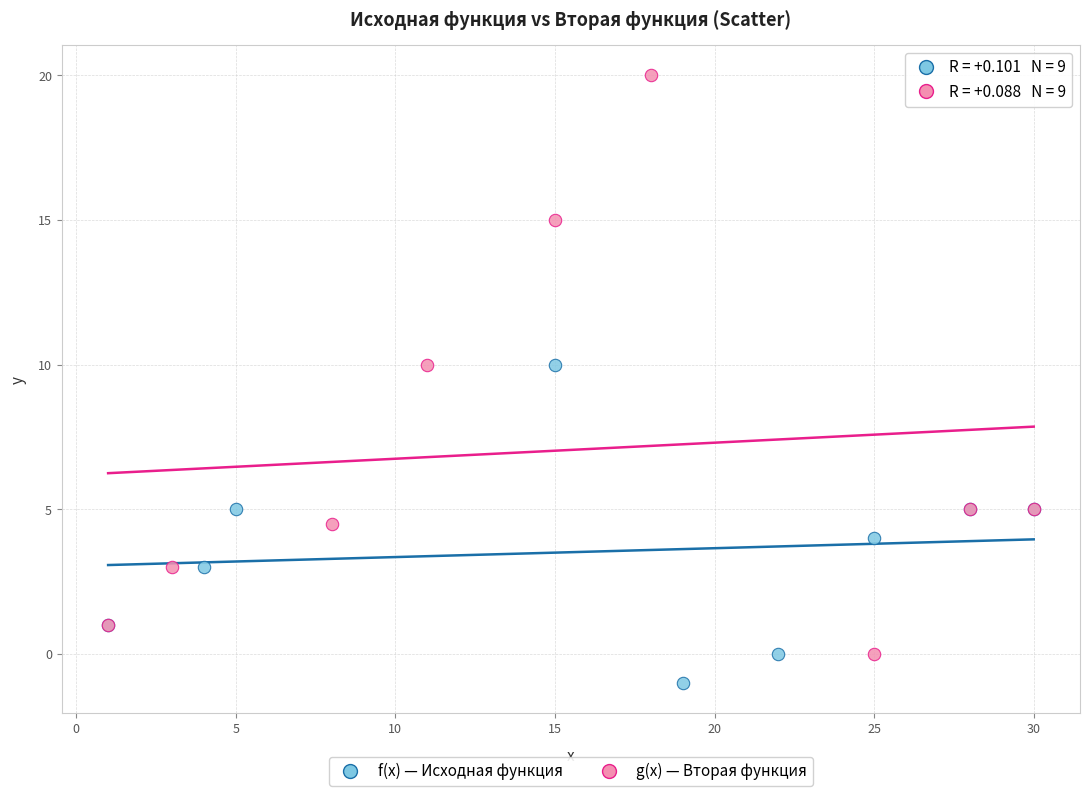

Which series reaches the maximum Y coordinate?

g(x) — Вторая функция